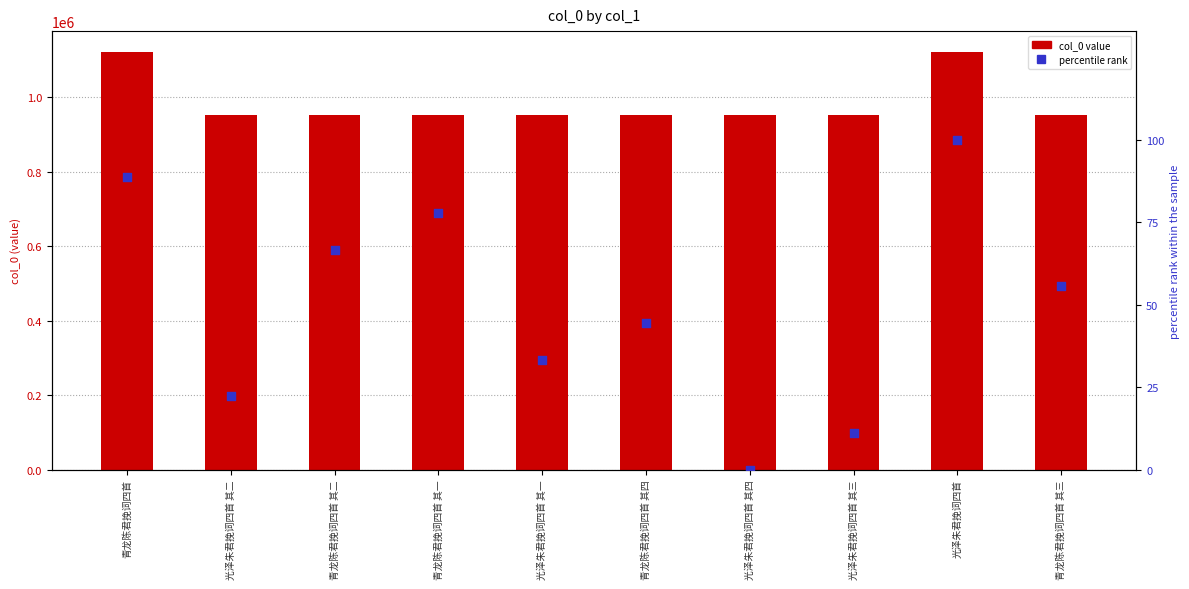

What is the total value across all series at 光泽朱君挽词四首 其二?

951672.2